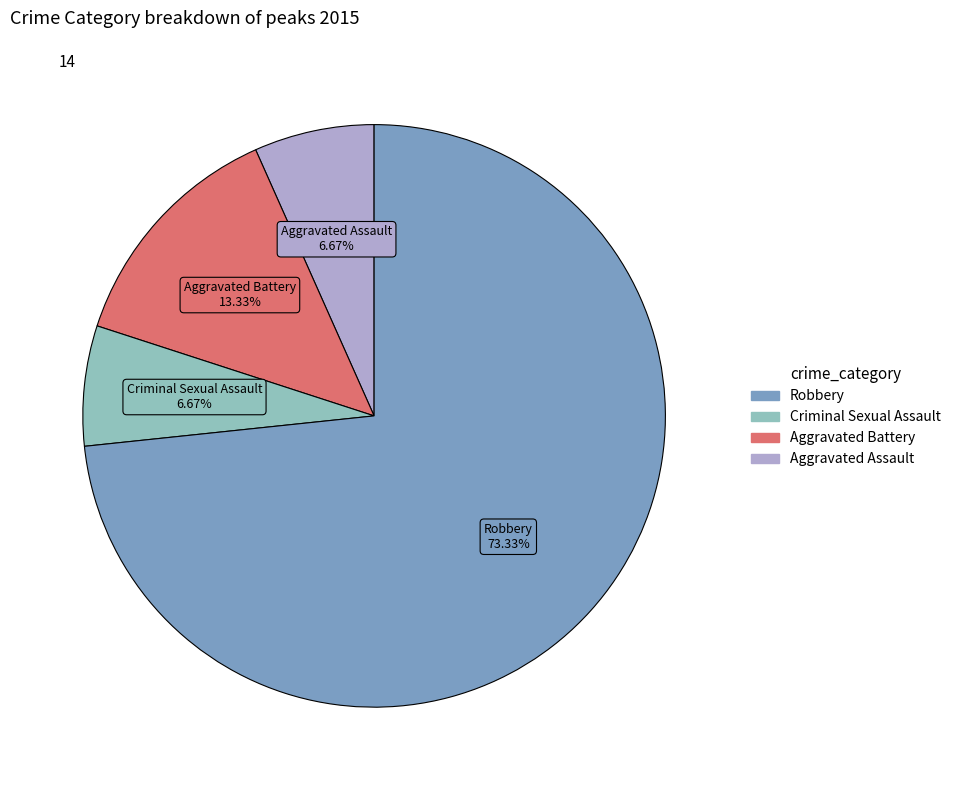

Combined, what portion of the pie is Aggravated Battery and Robbery?

86.7%